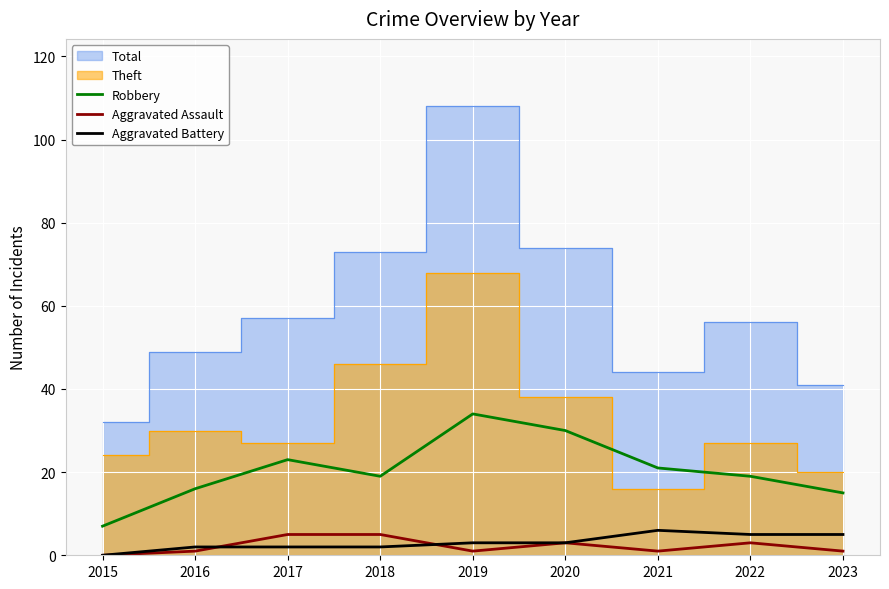

Is it true that Aggravated Battery equals 7 at 2022?

False